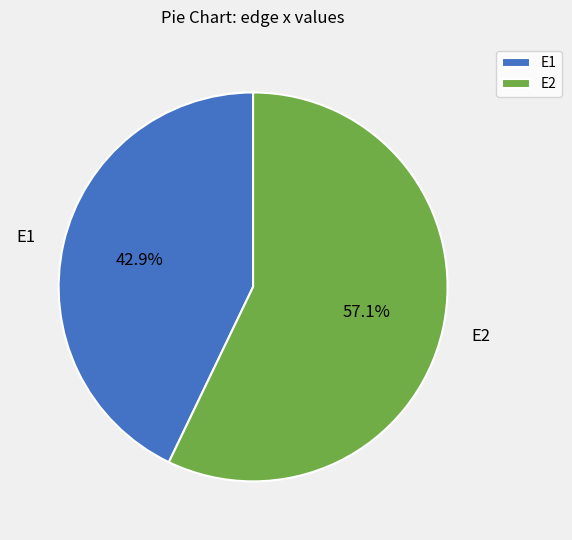

Which slice is the largest?

E2